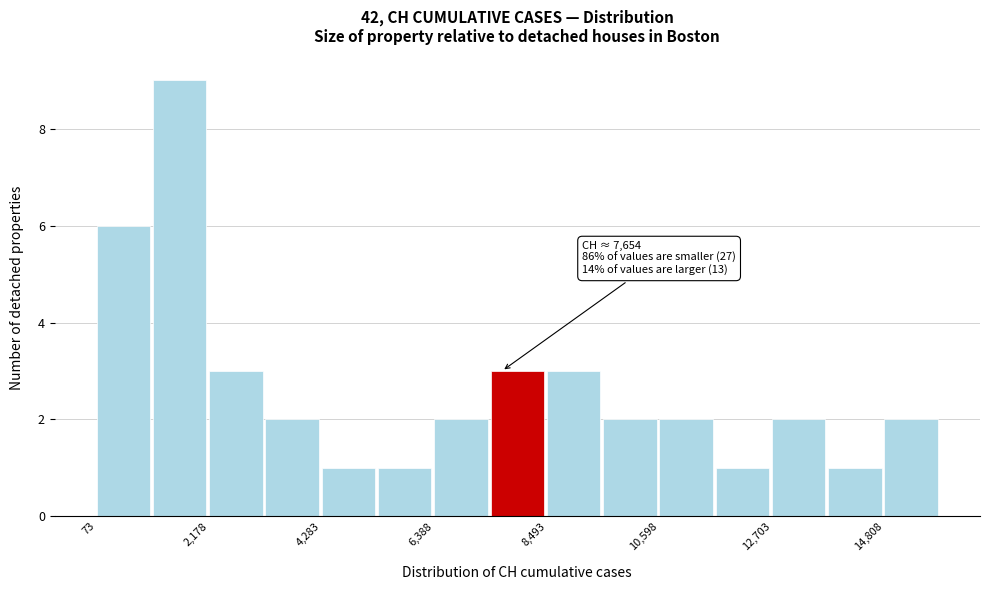

Around what value on the x-axis is the tallest bar? Give the approximate position of its centre, as read against the axis.

1500